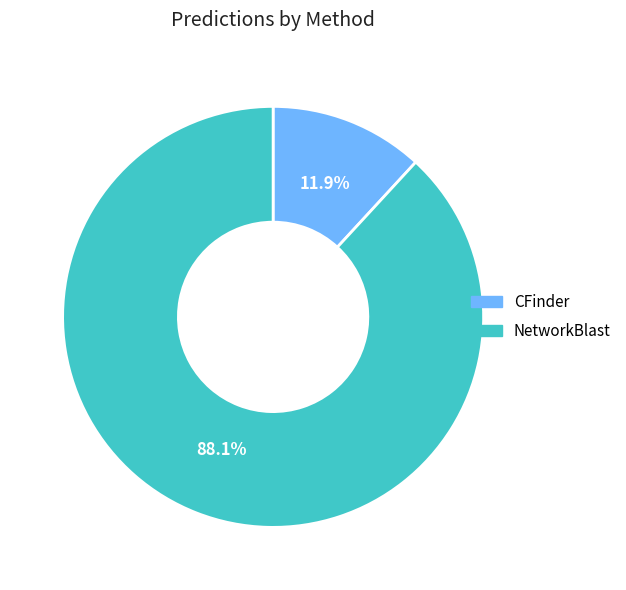

Which has a higher value, CFinder or NetworkBlast?

NetworkBlast